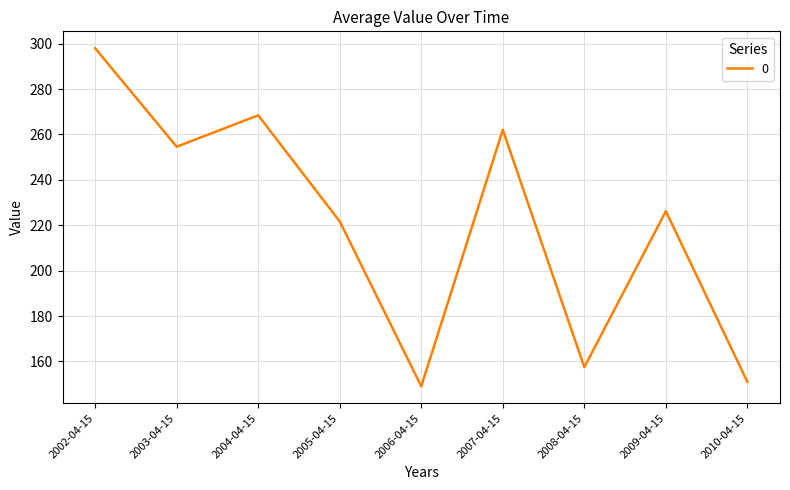

Which label corresponds to the largest value in the chart?

2002-04-15